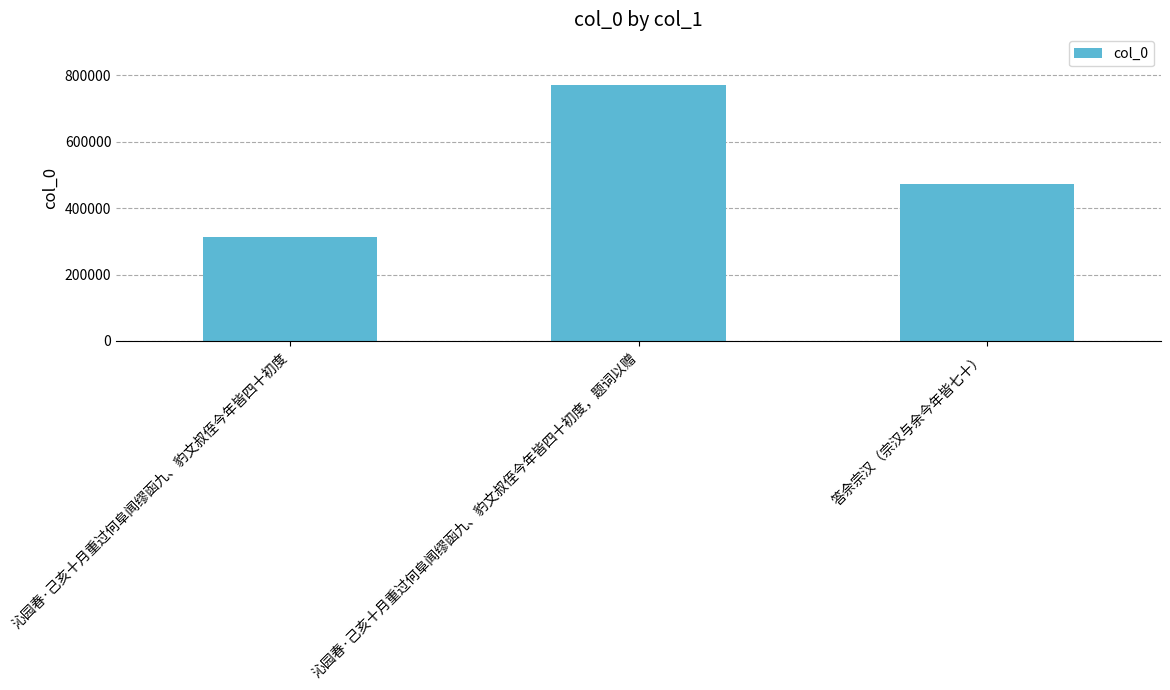

What is the label of the 1st bar from the left?

沁园春·己亥十月重过何阜闻缪函九、豹文叔侄今年皆四十初度